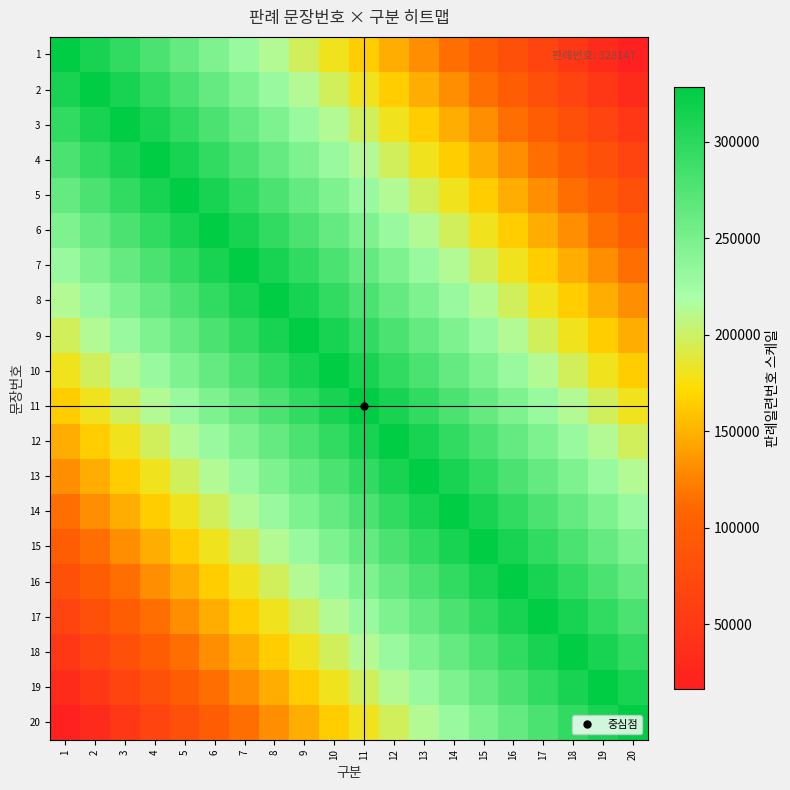

Which label corresponds to the smallest value in the chart?

20